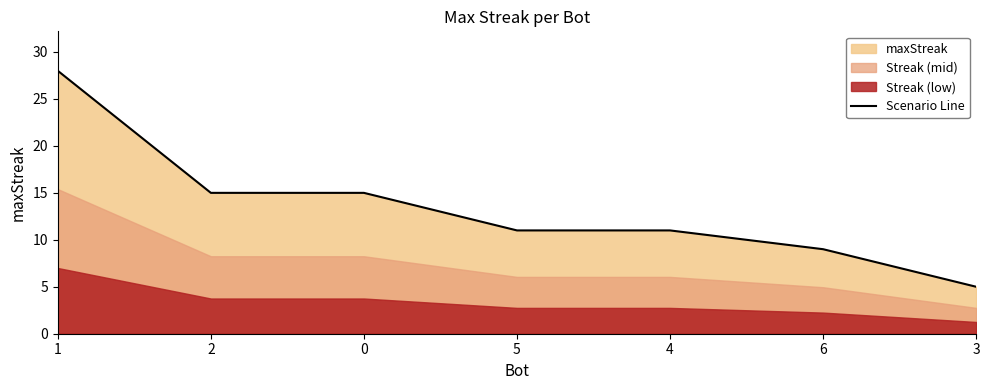

What is the label of the 2nd point from the right?

6